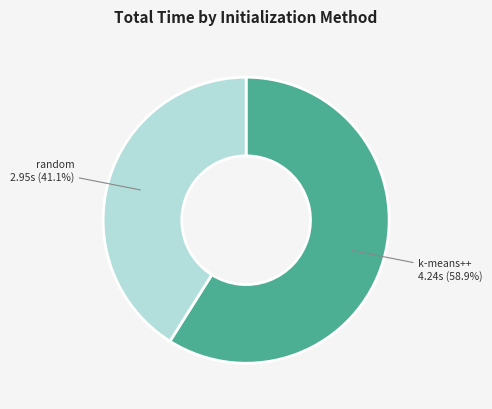

Does any single category account for the majority?

Yes